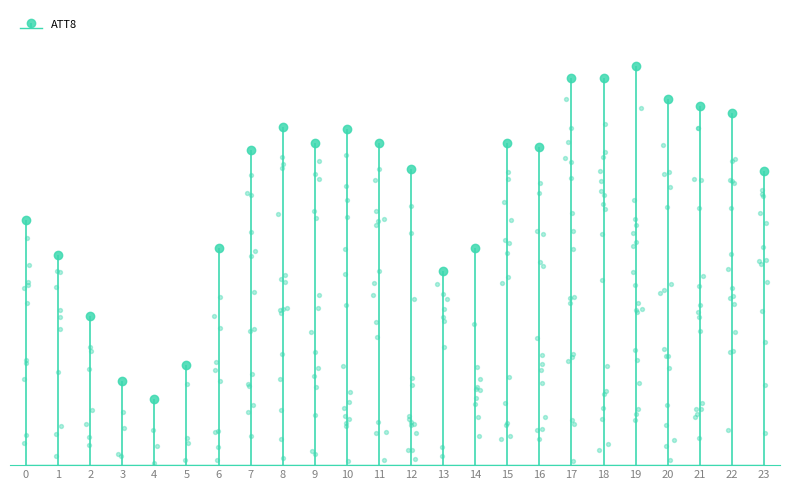

Between 7 and 8, which is larger?

8